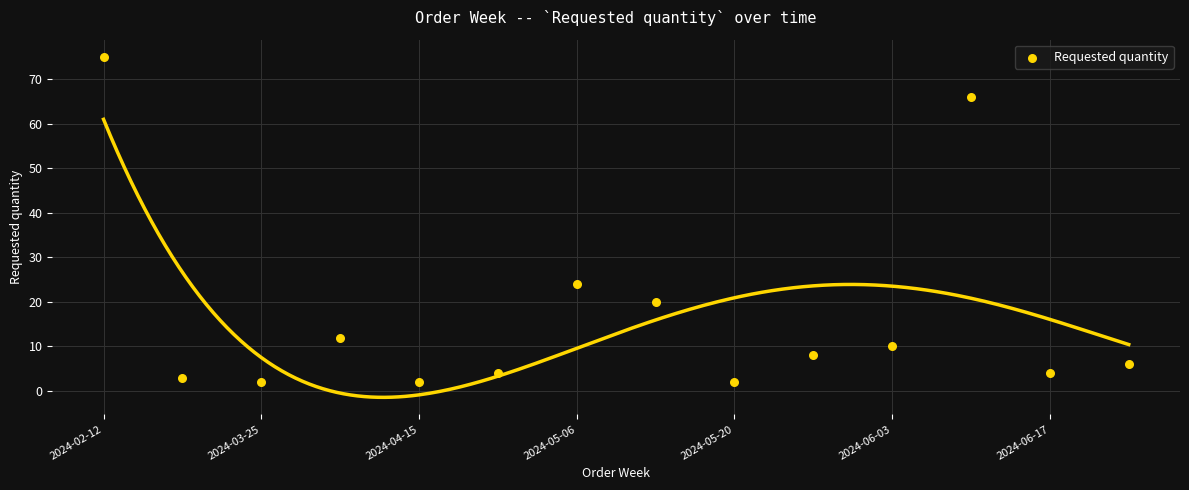

What is the range of X values (max minus min)?

13